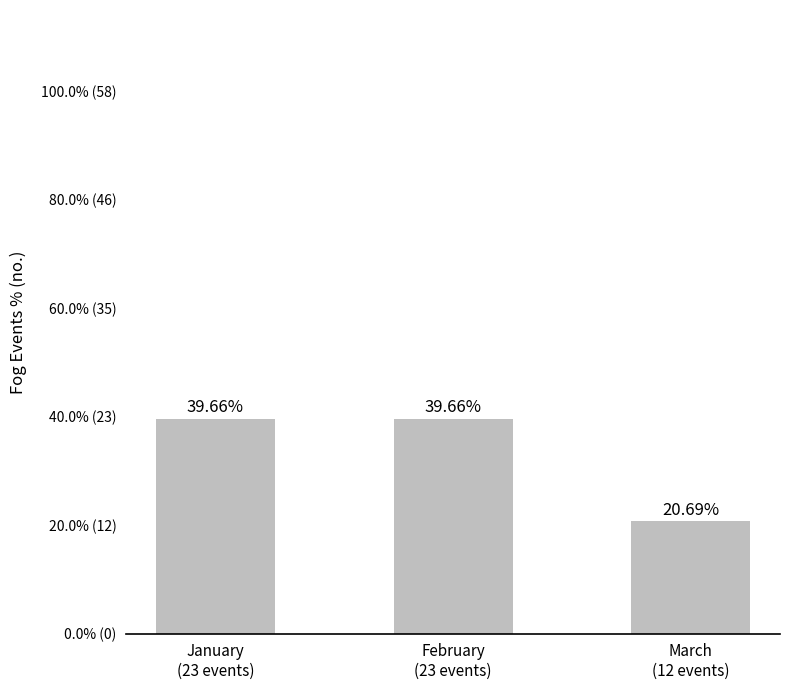

What position from the right is January
(23 events)?

3